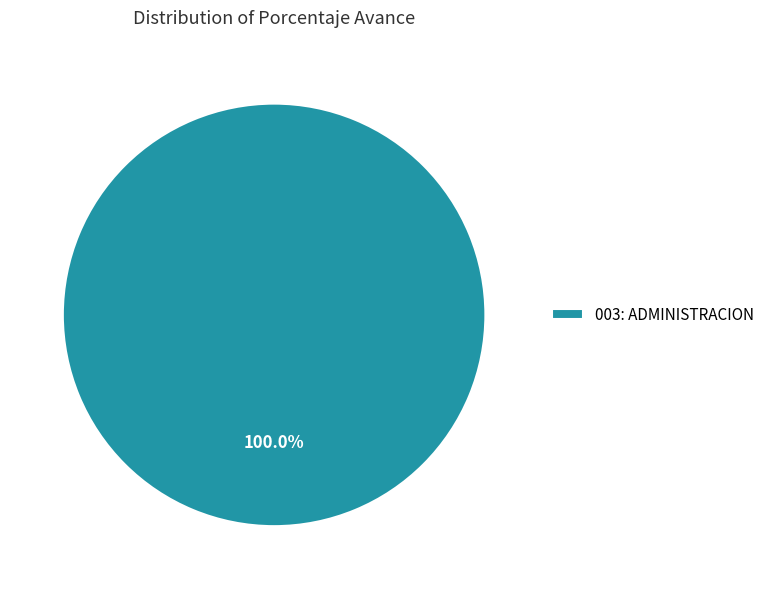

To the nearest percent, what portion does 003: ADMINISTRACION represent?

100%